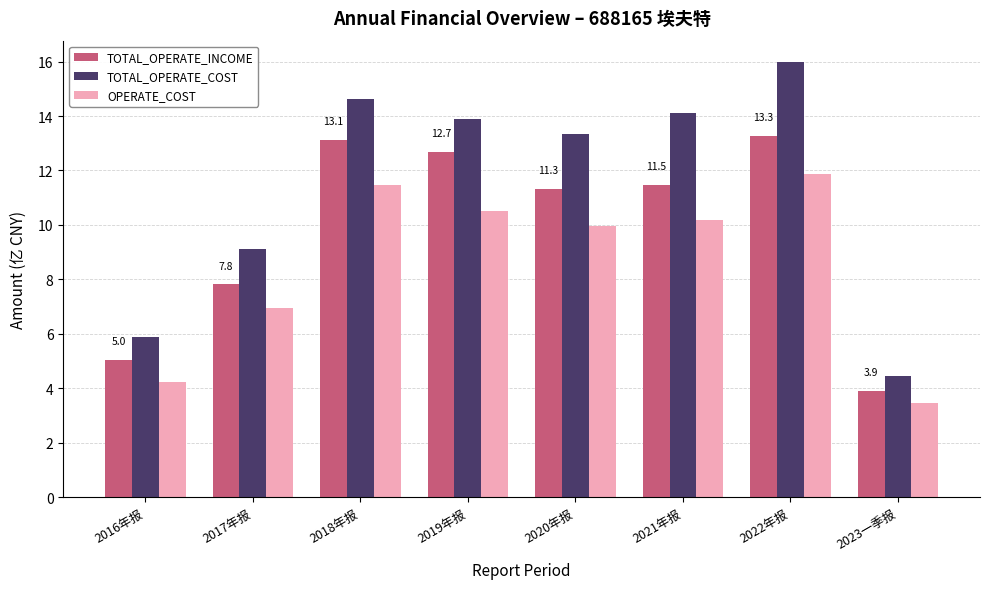

What is the difference between the highest and lowest values at 2017年报?

2.2